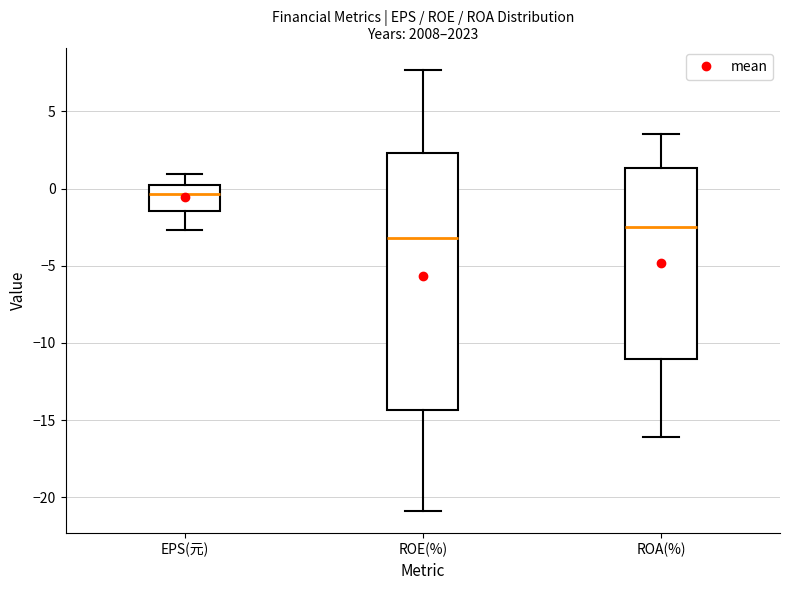

Comparing the boxes themselves (not the whiskers), which one is the tallest?

ROE(%)